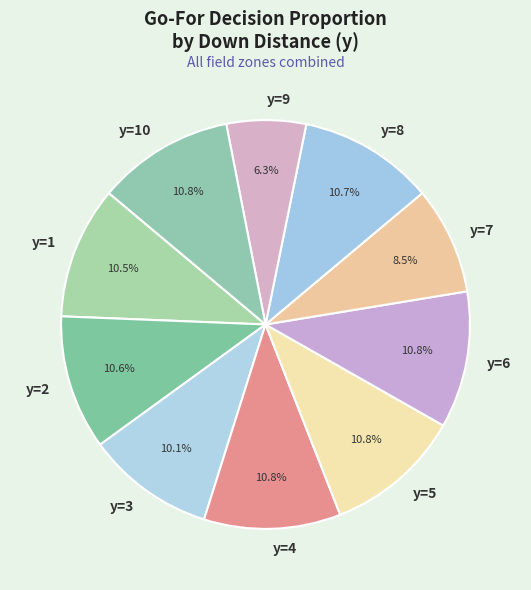

The y=4 slice represents 4% of the pie. True or false?

False